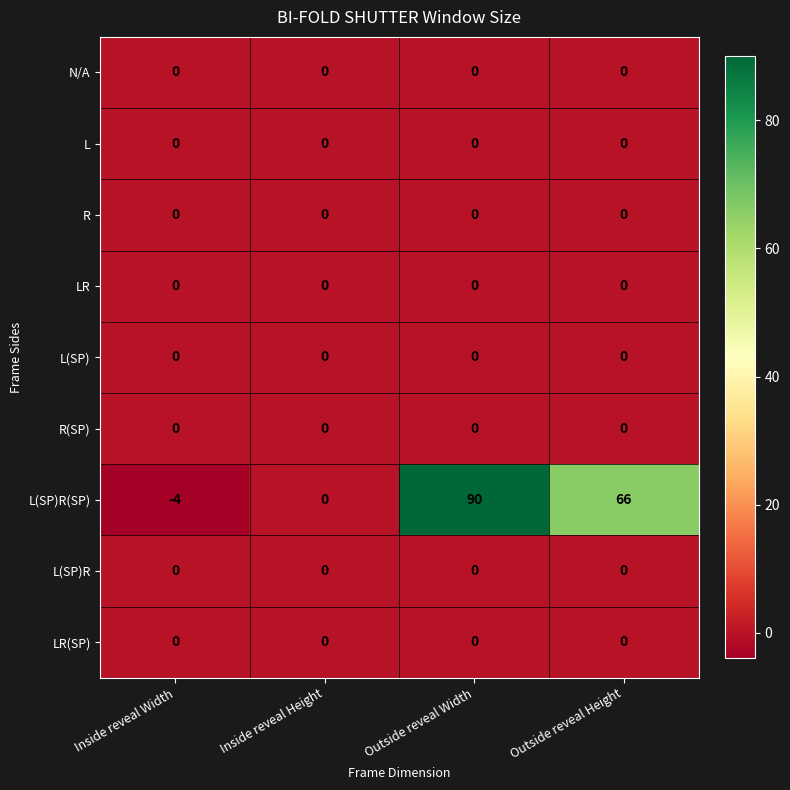

Which series has the widest spread of values?

L(SP)R(SP)